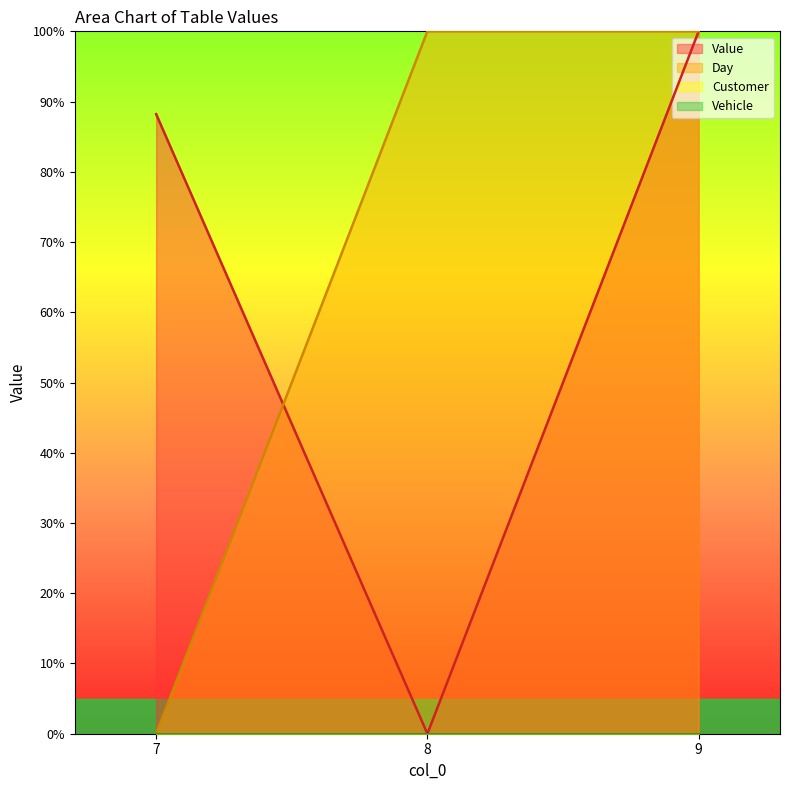

What is the maximum value for Day?

100.0